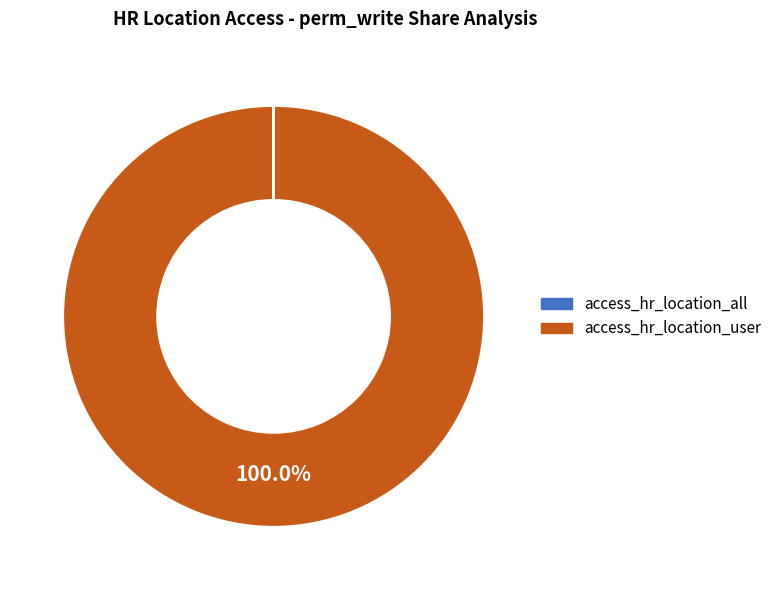

The access_hr_location_user slice represents 94% of the pie. True or false?

False